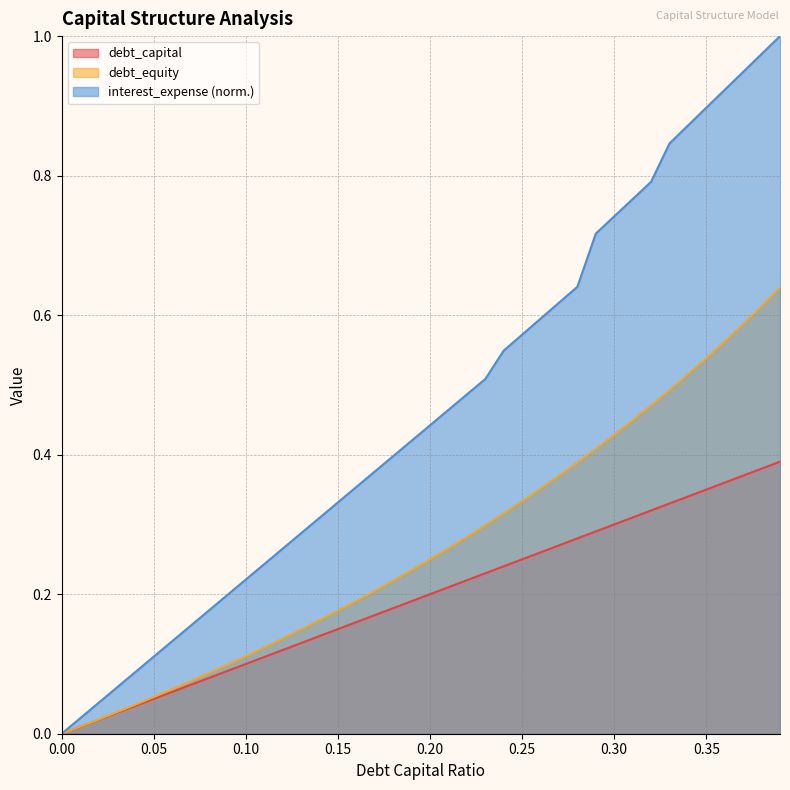

Which series has the largest total across all categories?

interest_expense (norm.)